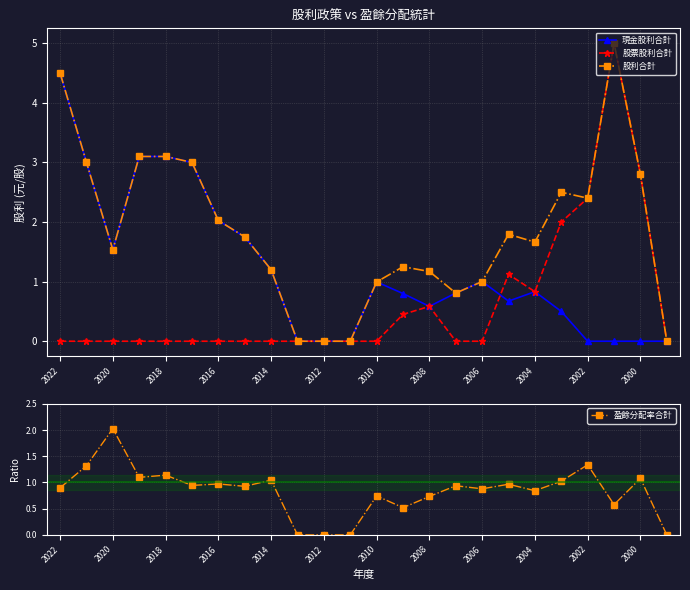

Is it true that 股票股利合計 equals 1.6 at 2014?

False